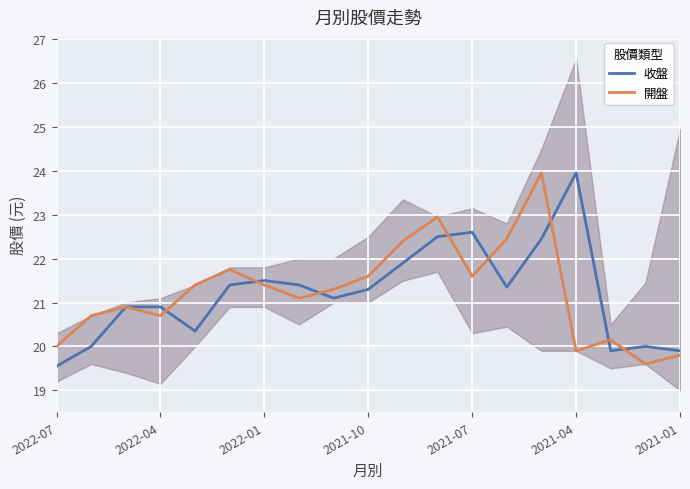

At which label does 收盤 reach its minimum?

2022-07